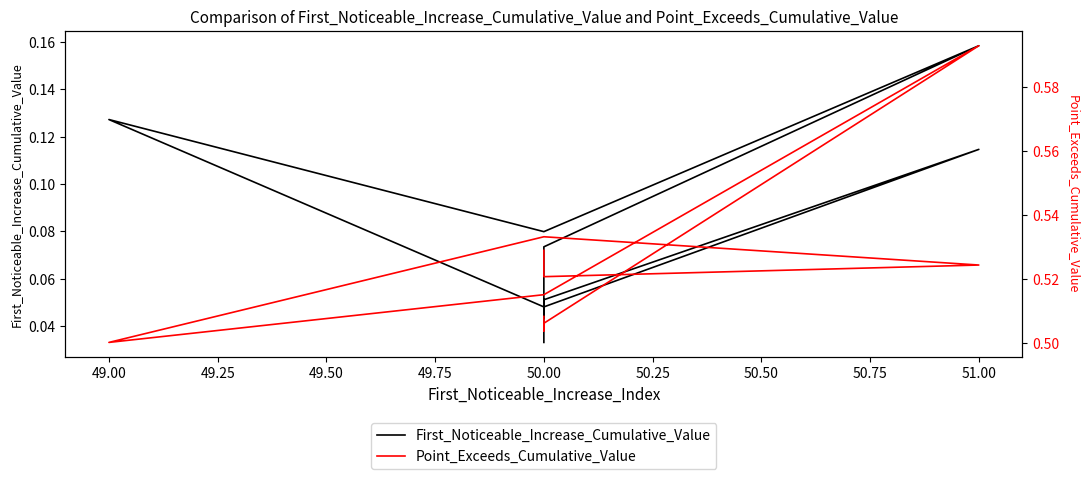

Reading left to right, what are all the values shown in this chart?

First_Noticeable_Increase_Cumulative_Value: 0.0	0.1	0.1	0.2	0.1	0.1	0.0	0.1	0.1	0.0
Point_Exceeds_Cumulative_Value: 0.5	0.5	0.5	0.6	0.5	0.5	0.5	0.5	0.5	0.5